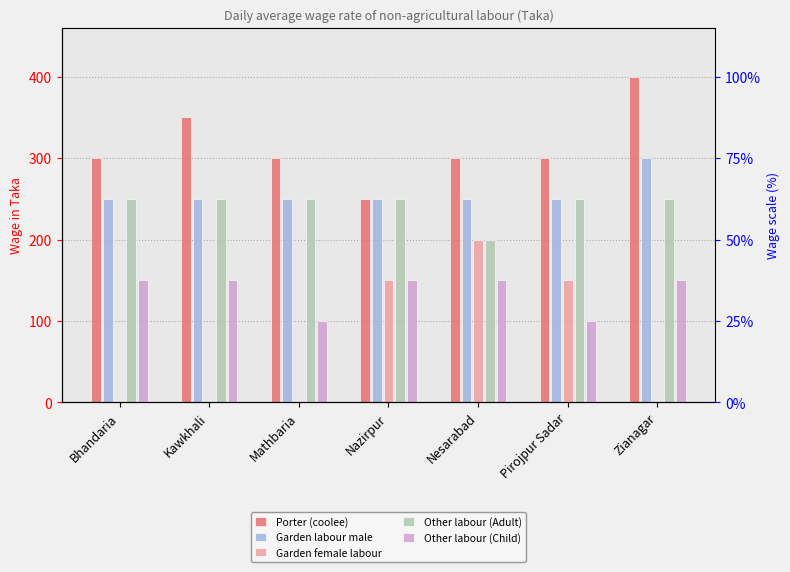

How many Porter (coolee) values are between 300 and 350?

5